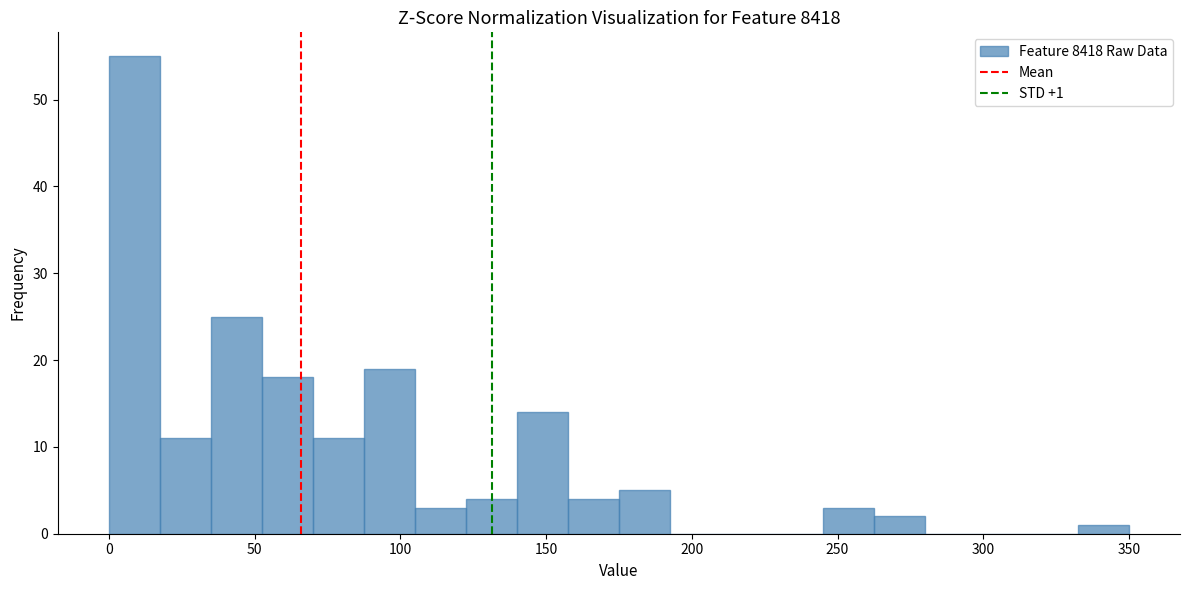

Around what value on the x-axis is the tallest bar? Give the approximate position of its centre, as read against the axis.

10